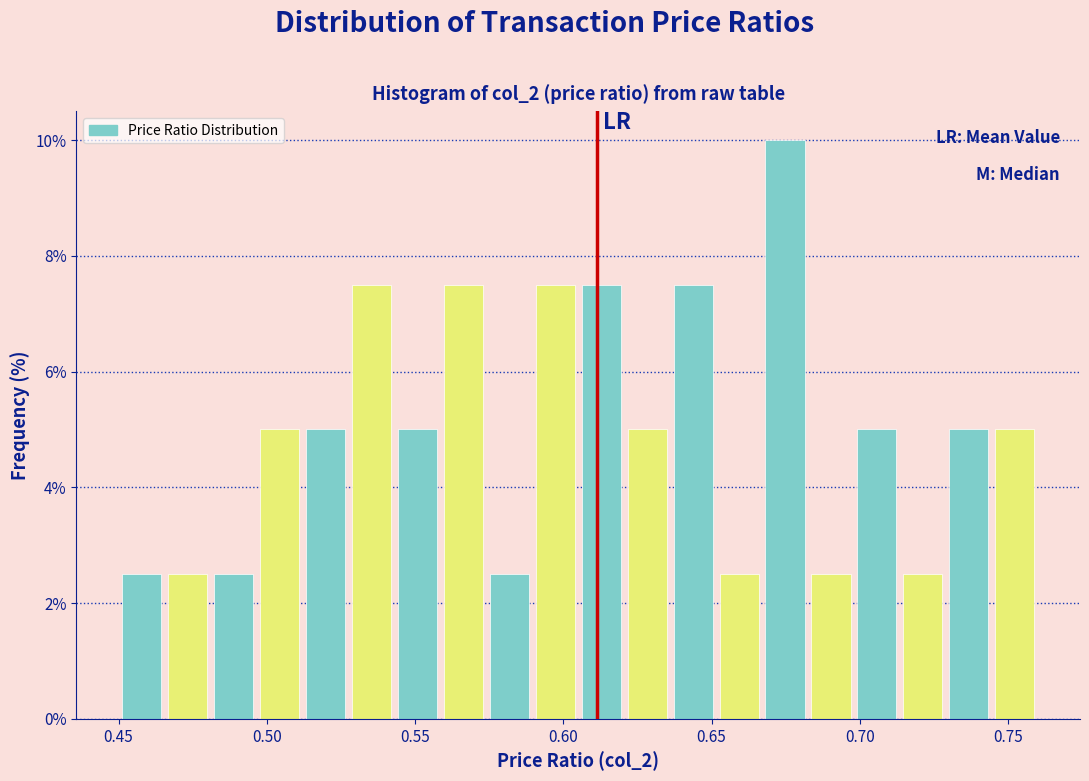

Around what value on the x-axis is the tallest bar? Give the approximate position of its centre, as read against the axis.

0.675